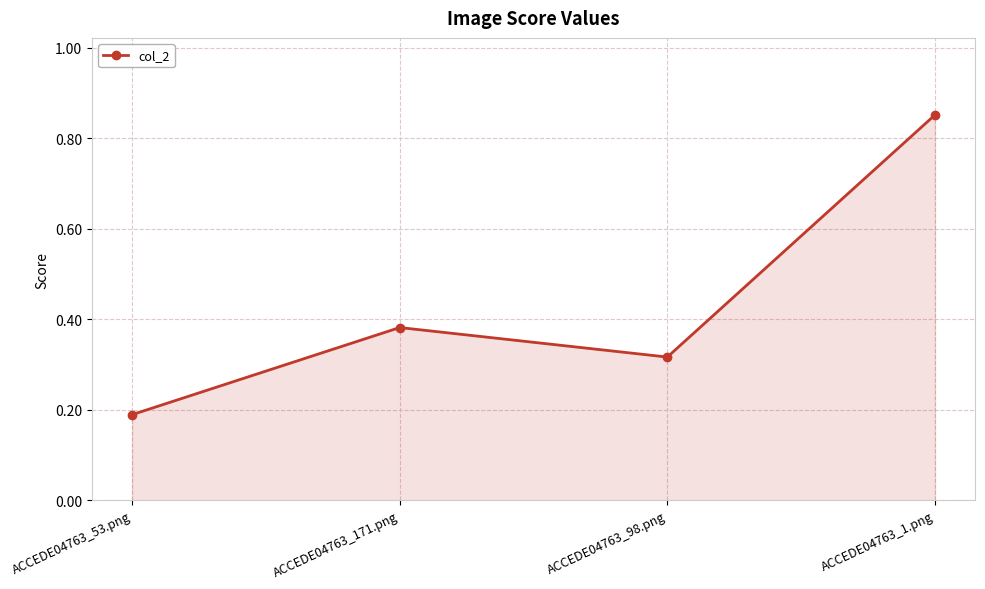

What is the label of the 1st point from the right?

ACCEDE04763_1.png